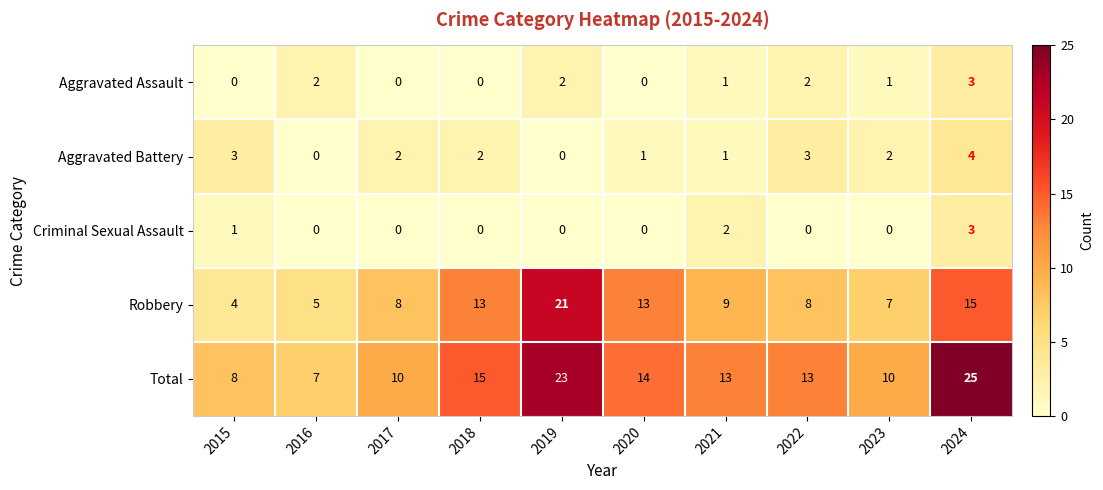

What is the total value across all series at 2016?

14